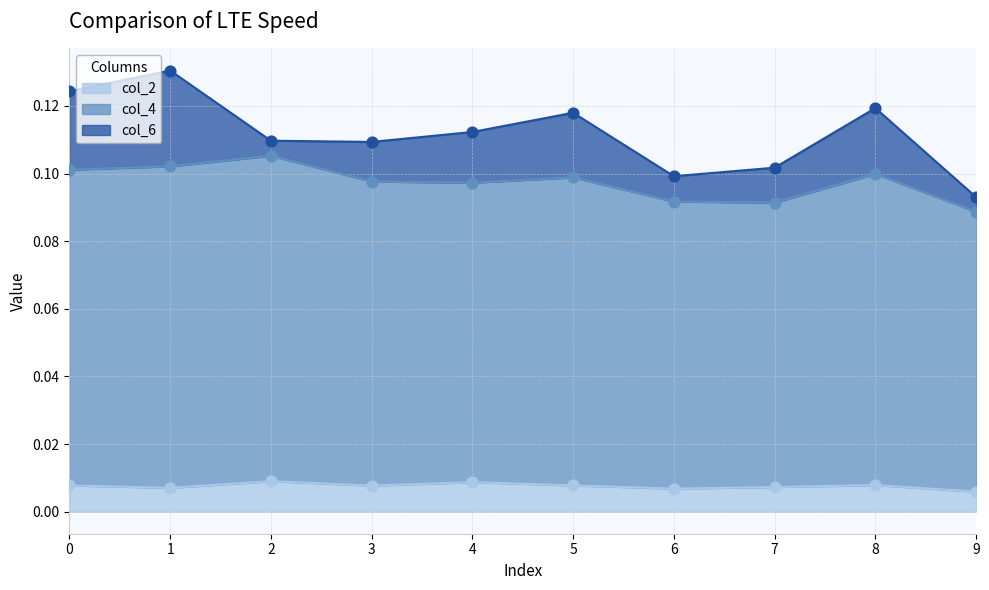

Is the value of col_4 at 0 greater than the value of col_2 at 7?

Yes